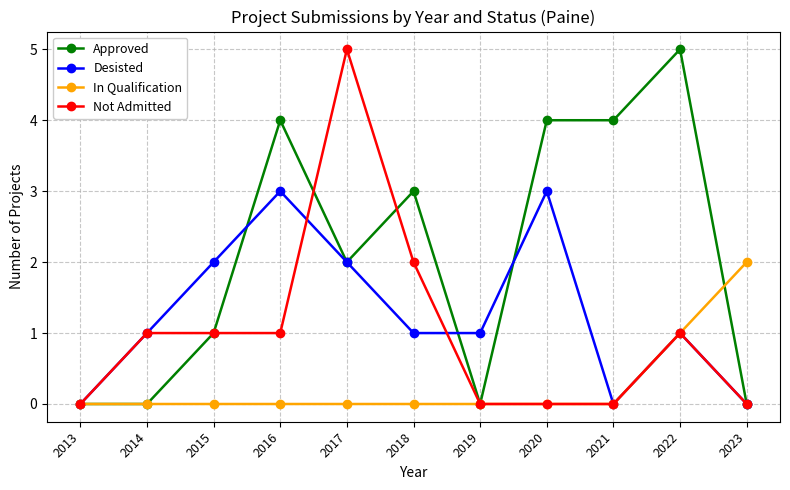

Rank the series by their average value, from lowest to highest.

In Qualification, Not Admitted, Desisted, Approved